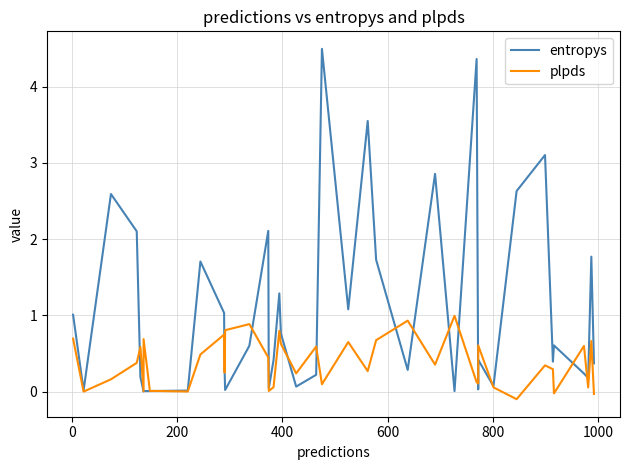

Count the number of categories in the chart.

40